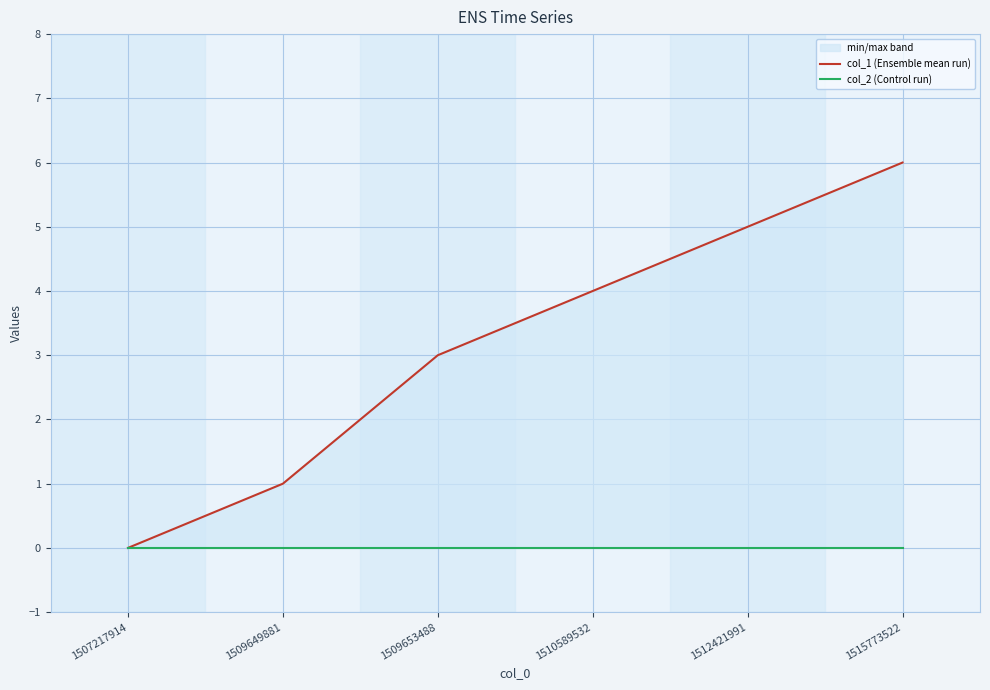

True or false: col_1 (Ensemble mean run) has a value of 4 at 1510589532.

True